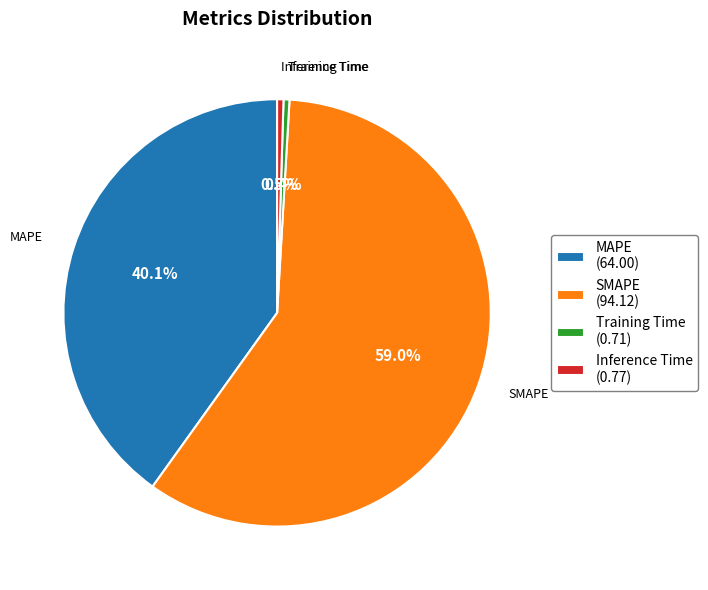

What is the total percentage of Training Time and Inference Time?

0.9%